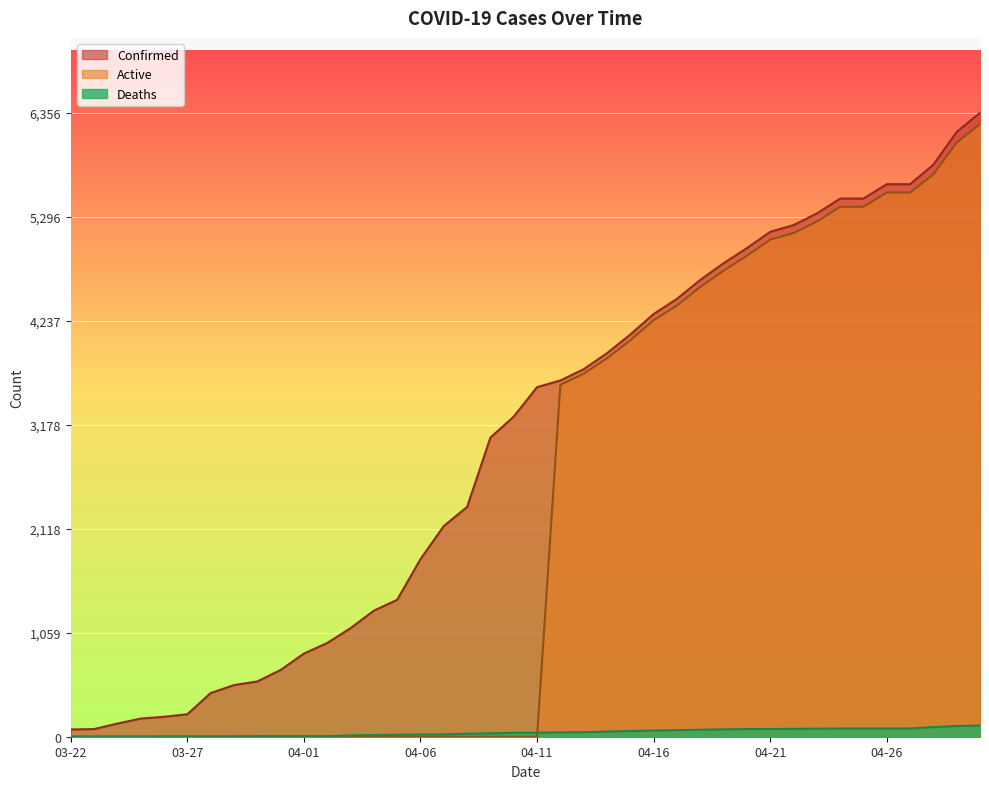

What is the difference between the Confirmed values at 04-10 and 04-15?

836